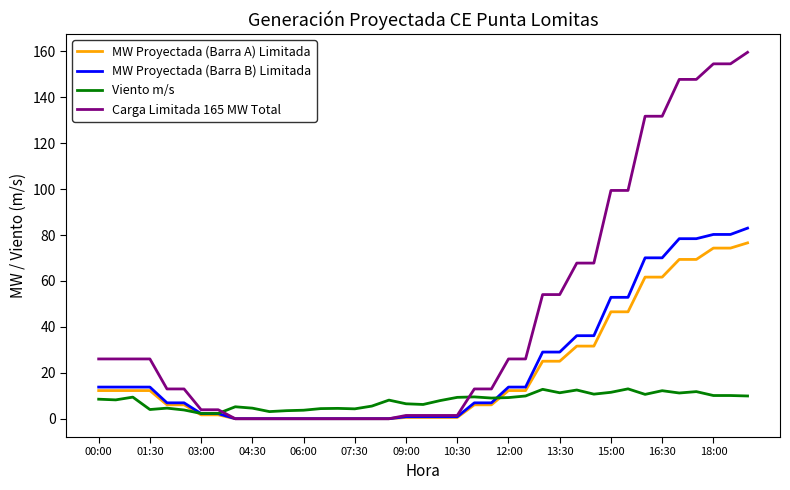

How many series are shown in this chart?

4